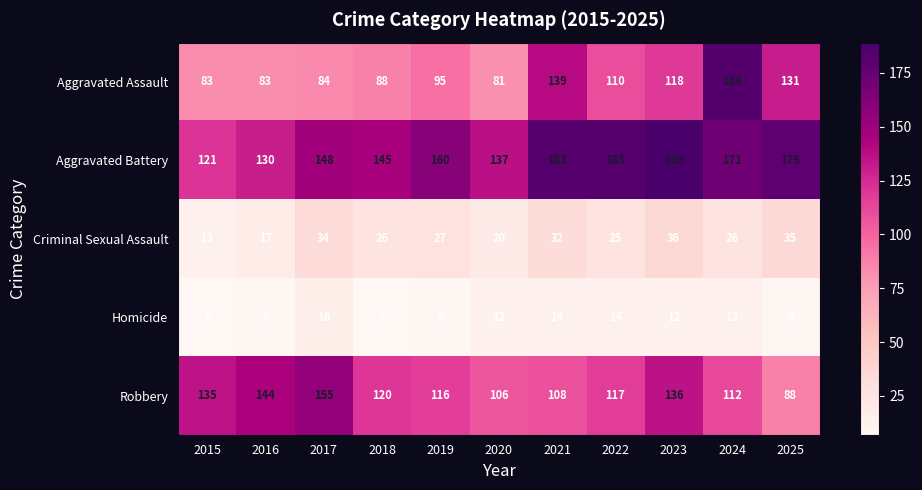

What is the spread (max minus min) of values at 2018?

138